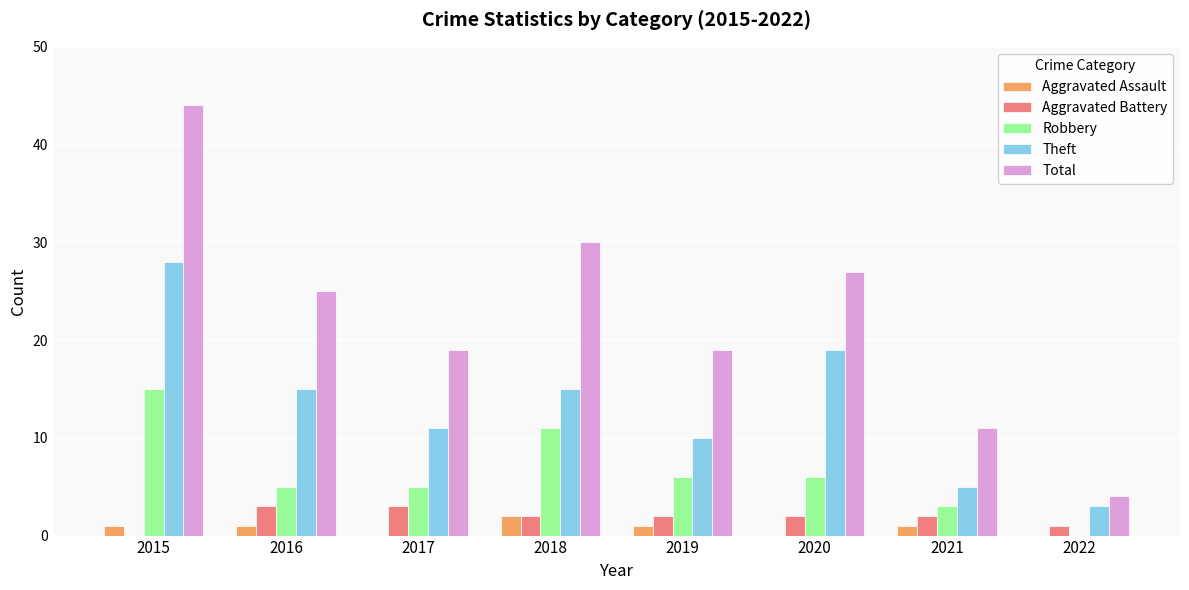

True or false: Theft has a value of 20 at 2018.

False